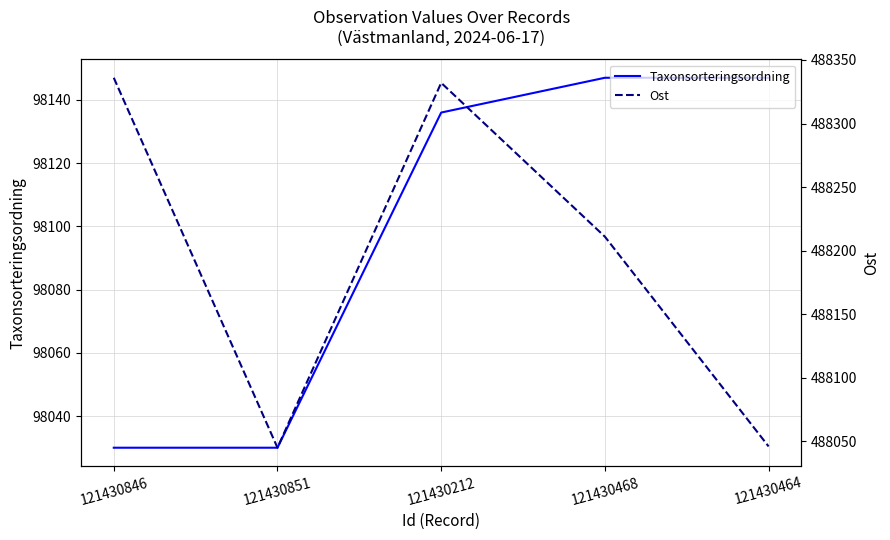

Is it true that Ost equals 166885 at 121430851?

False